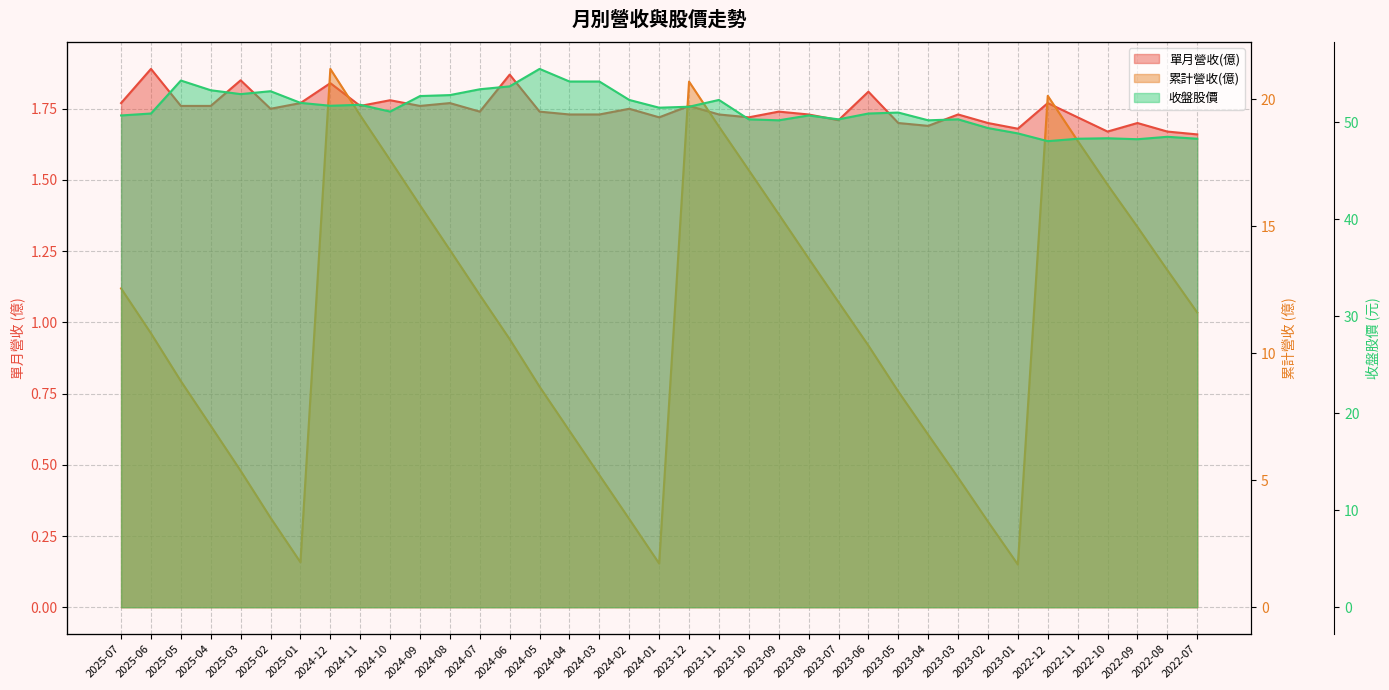

The value of 收盤股價 at 2023-05 is 28.6. True or false?

False